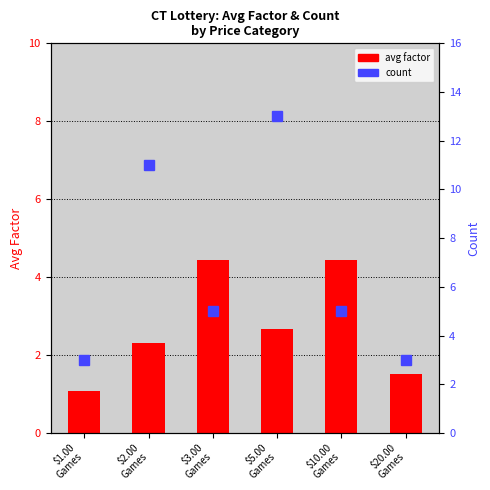

How many groups of bars are there?

6